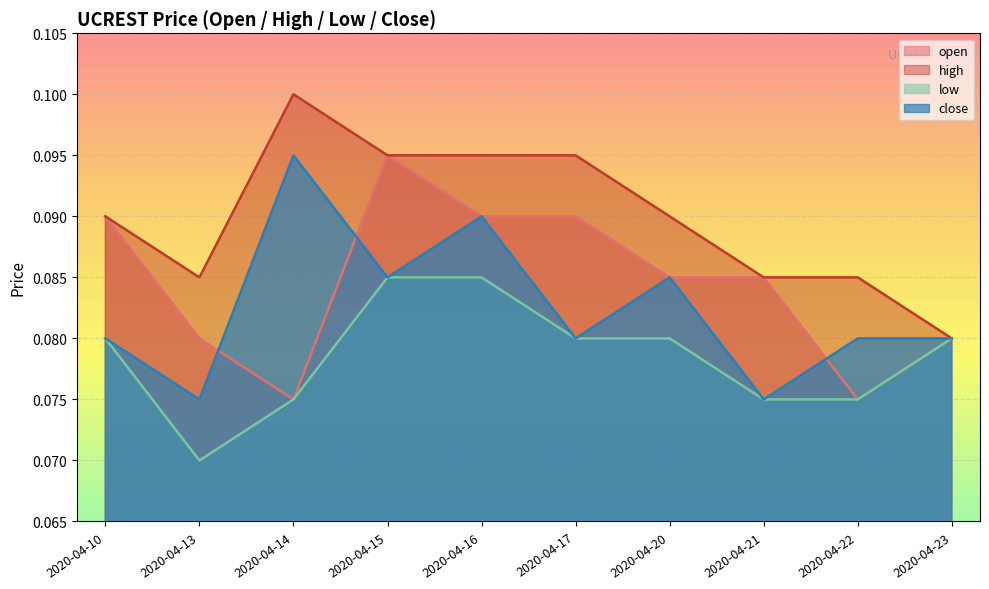

Is the value of low at 2020-04-16 greater than the value of high at 2020-04-22?

No